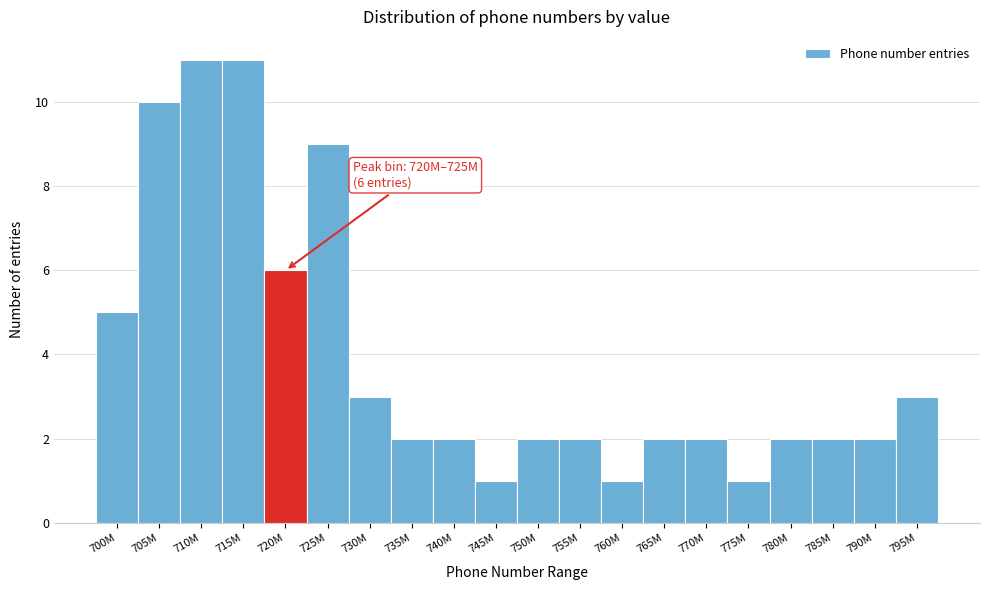

Reading left to right, list all the values displayed in this chart.

5	10	11	11	6	9	3	2	2	1	2	2	1	2	2	1	2	2	2	3